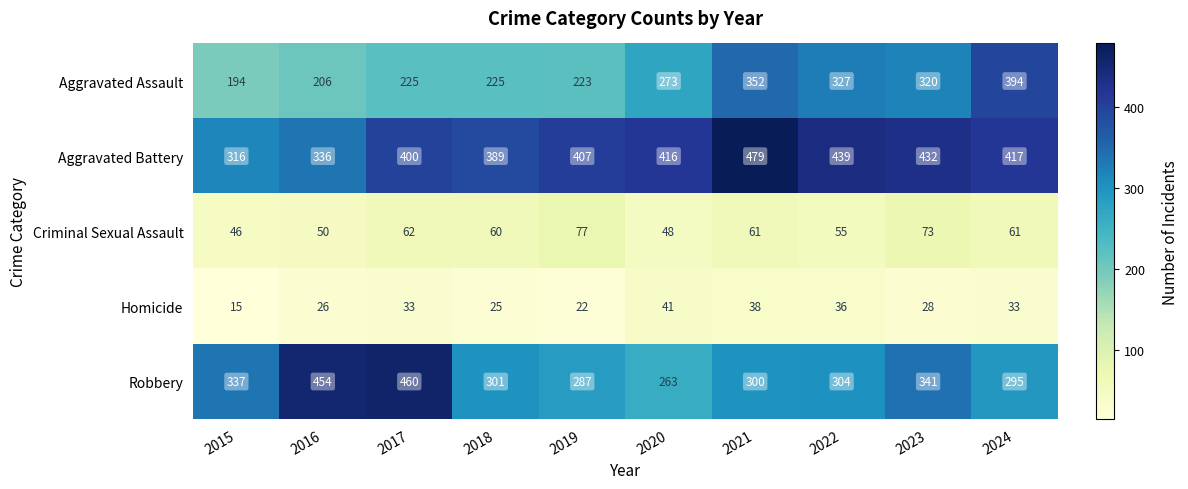

What is the greatest value displayed?

479